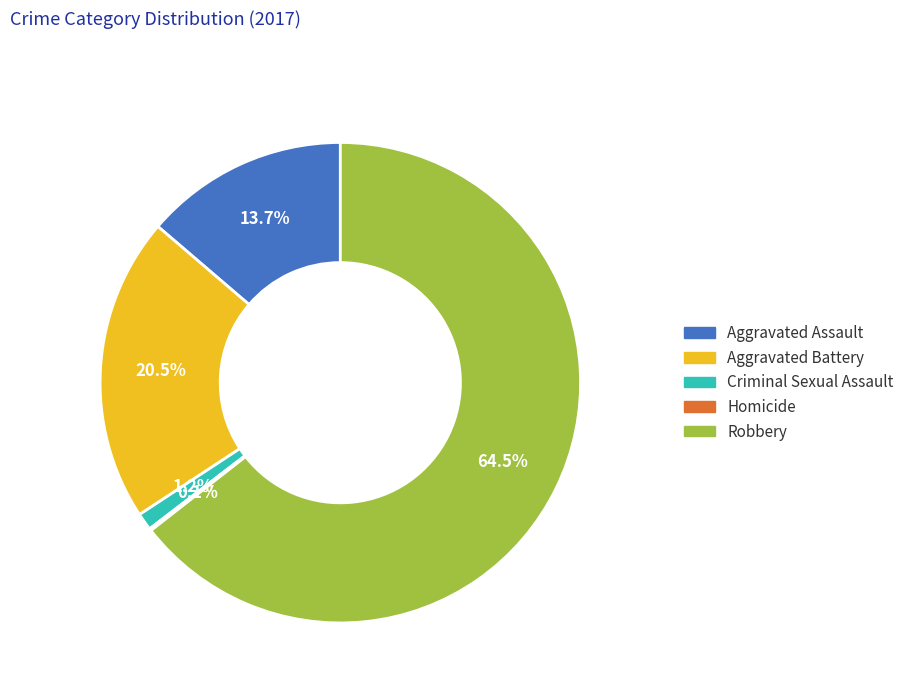

What percentage is NOT represented by Criminal Sexual Assault?

98.8%